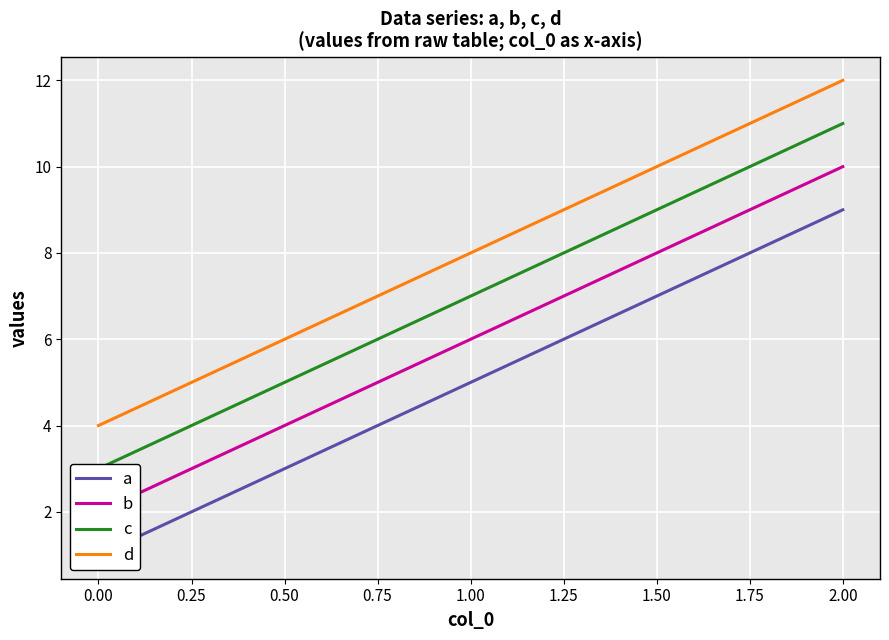

Does the chart display data point markers on the line(s)?

No